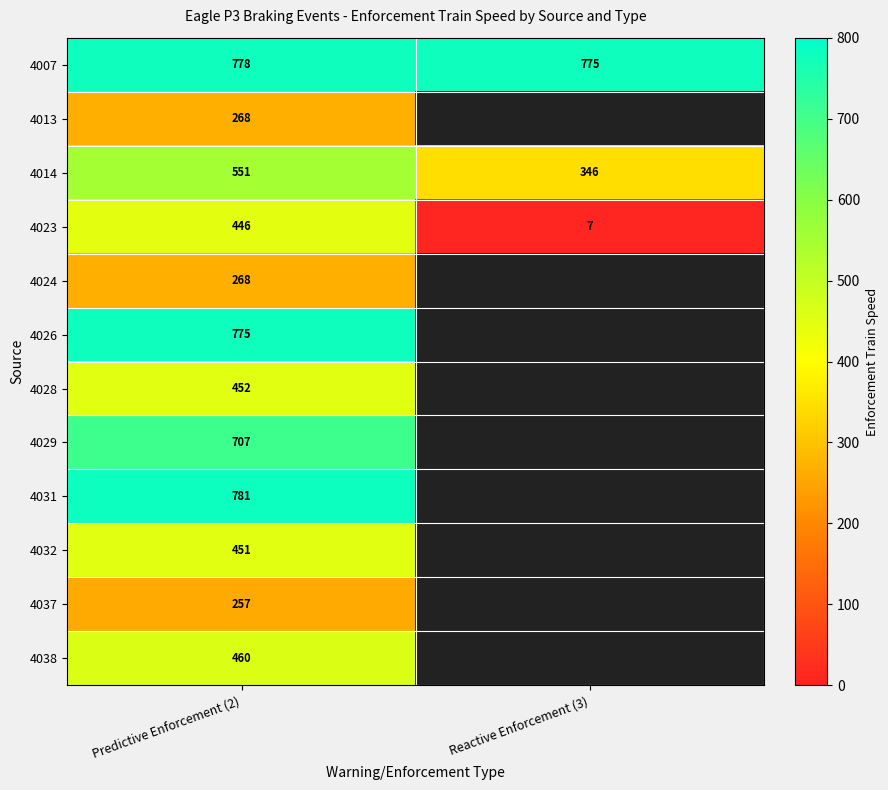

Rank the categories by 4014 value from lowest to highest.

Reactive Enforcement (3), Predictive Enforcement (2)